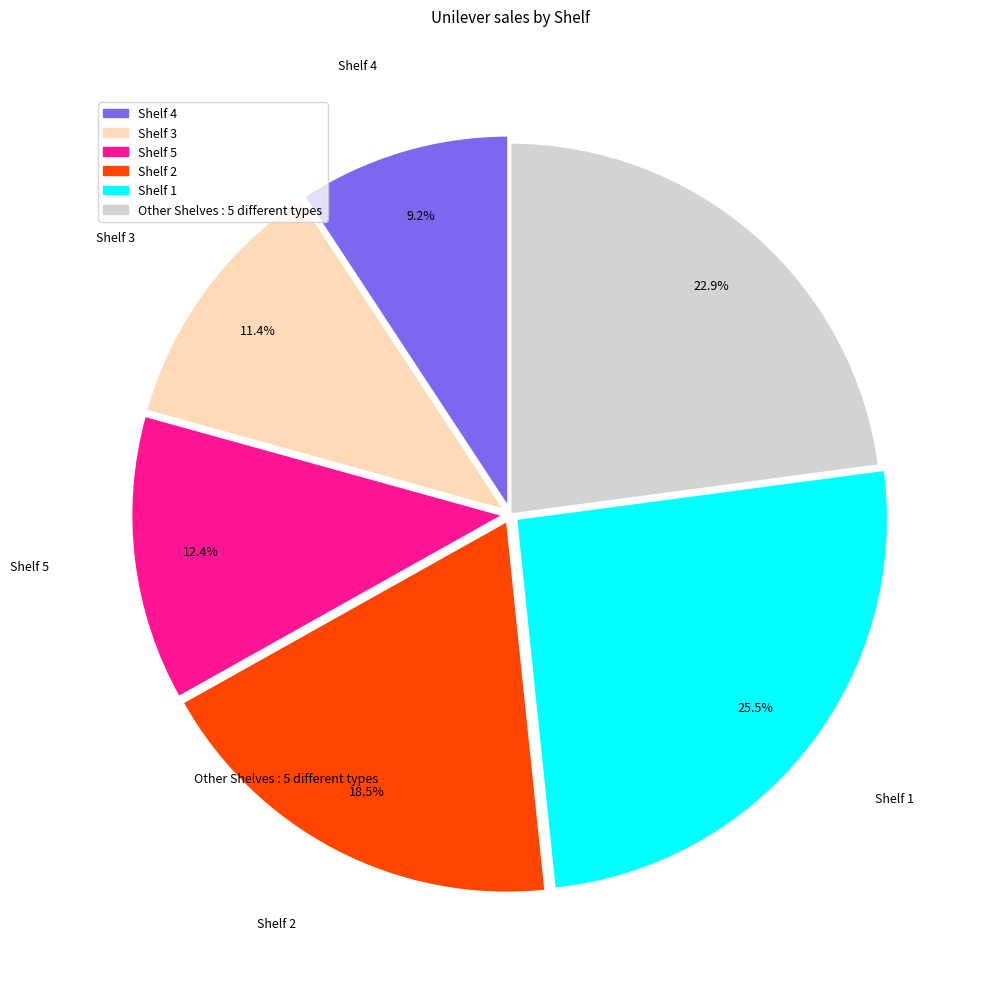

Is there any slice that represents more than half of the pie?

No